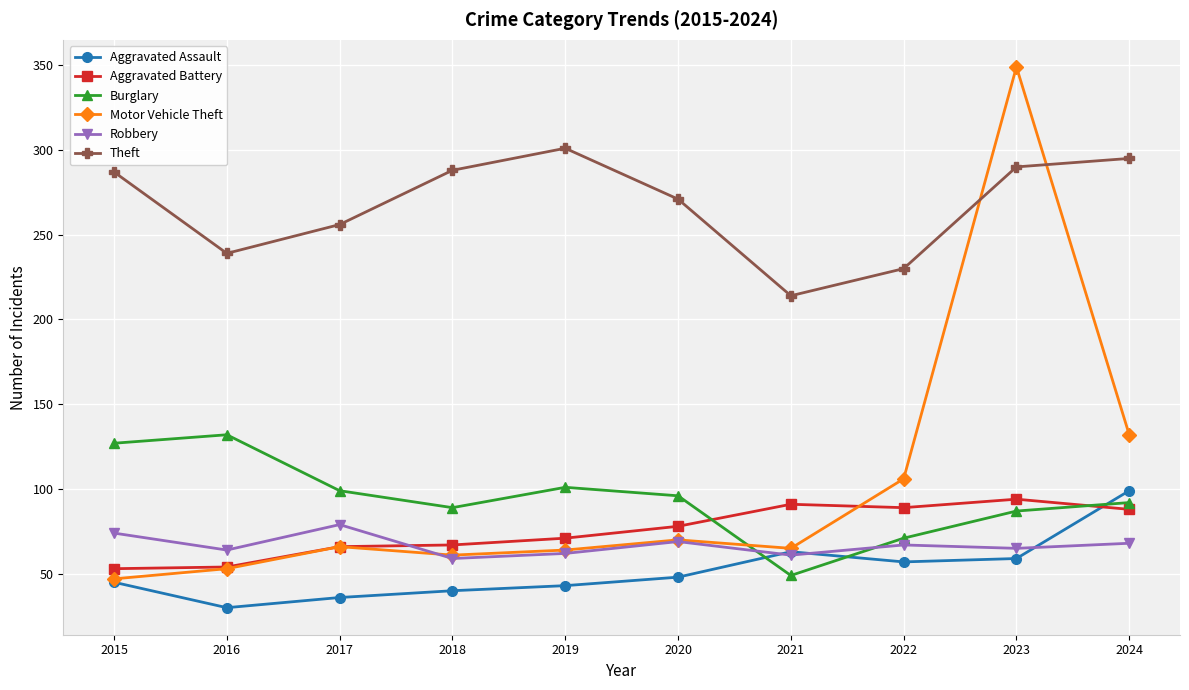

Which series has the largest total across all categories?

Theft